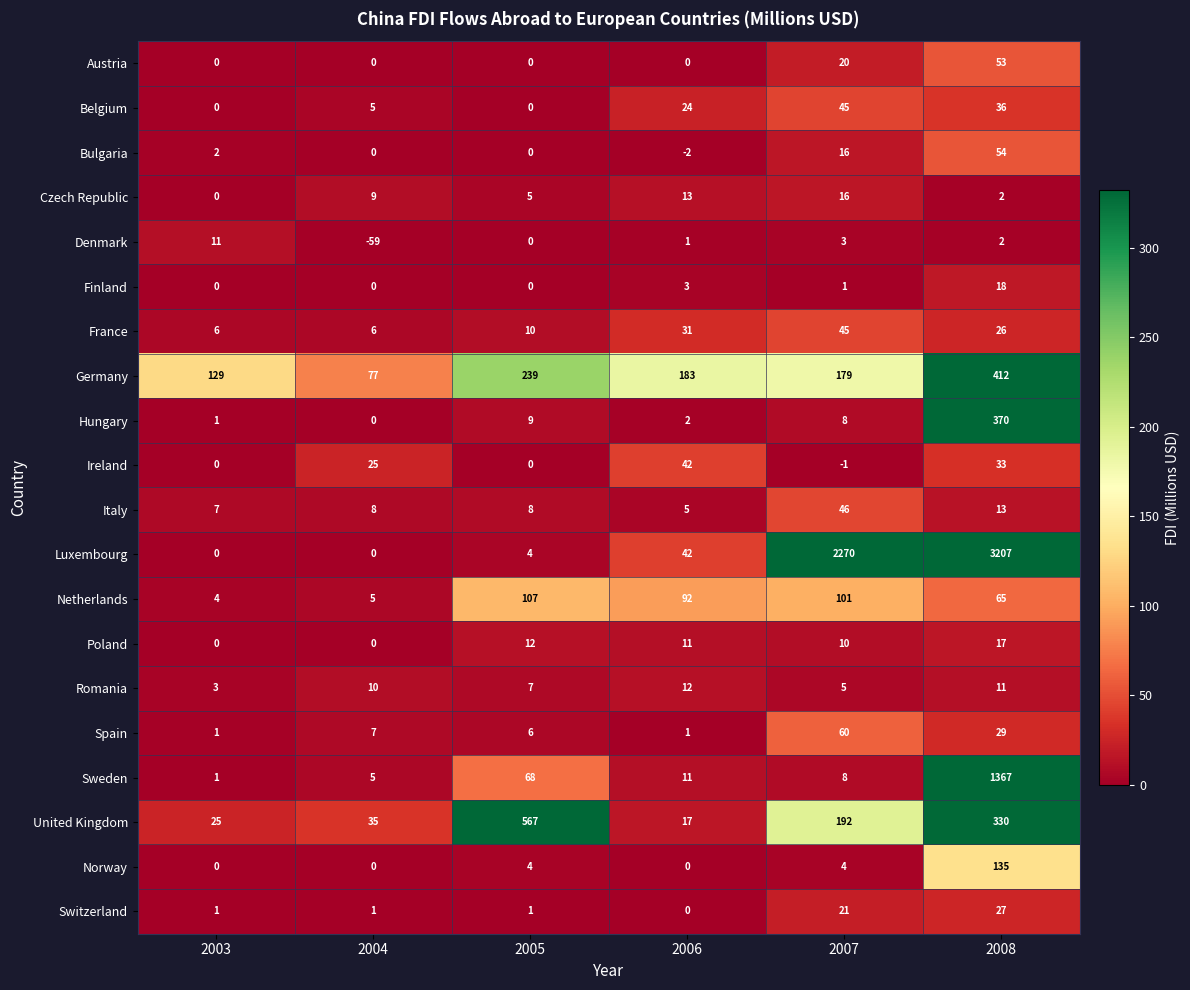

What is the average value of the Hungary series?

65